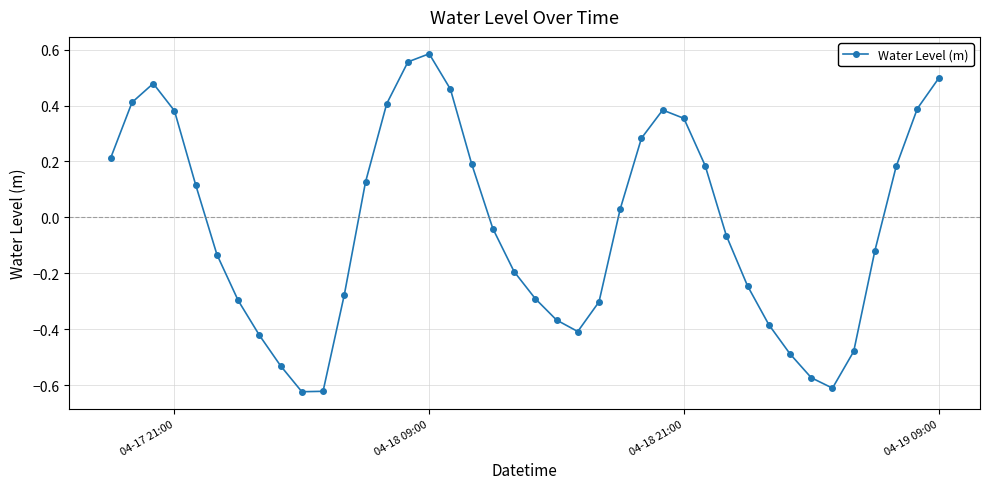

How many interior local peaks (higher than both neighbors) does the data have?

3